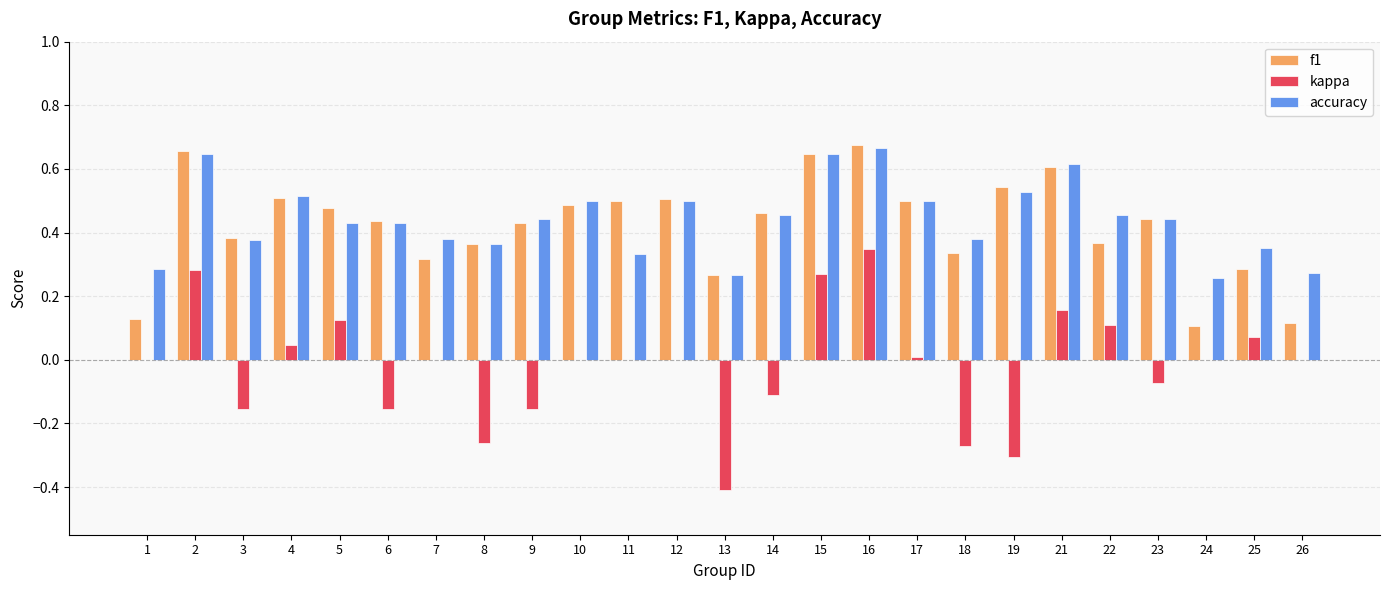

What is the sum of the accuracy values at 10 and 14?

1.0